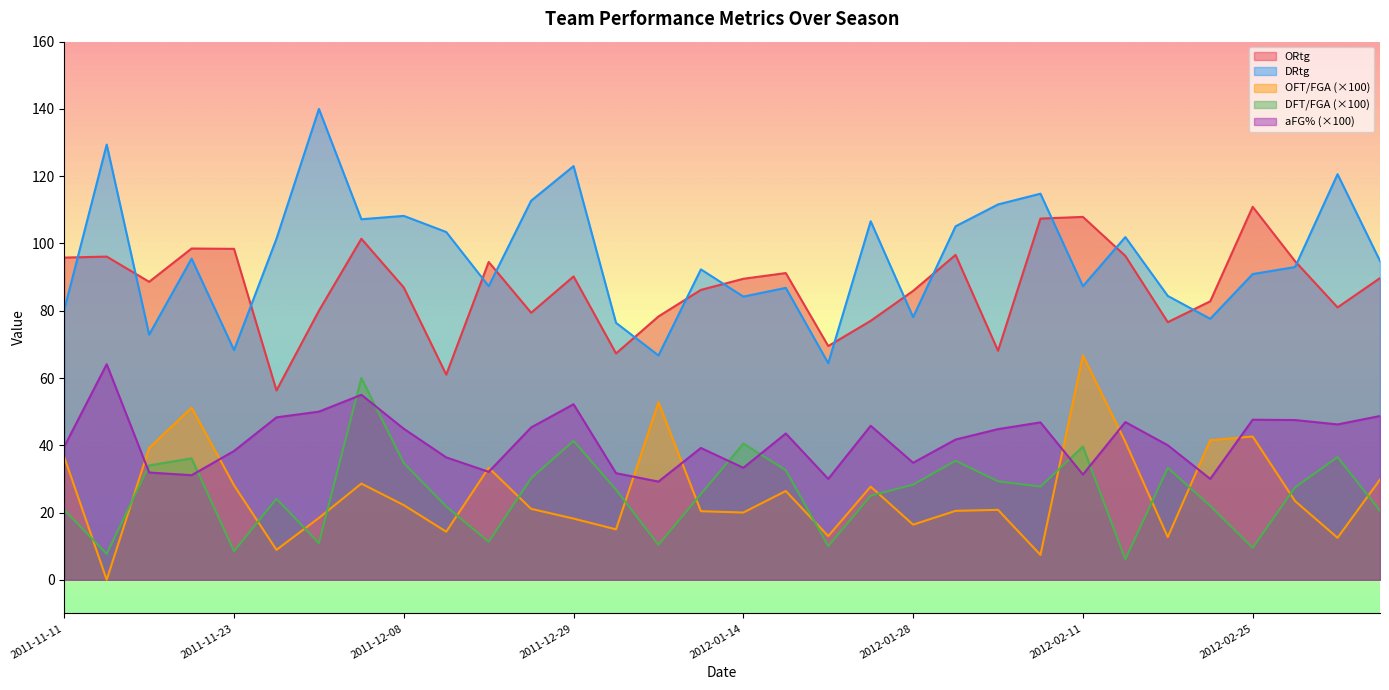

Reading left to right, list all the values displayed in this chart.

ORtg: 2011-11-11=95.8	2011-11-15=96.1	2011-11-18=88.6	2011-11-20=98.5	2011-11-23=98.4	2011-11-27=56.3	2011-11-29=80.0	2011-12-01=101.4	2011-12-08=86.9	2011-12-10=61.0	2011-12-20=94.5	2011-12-22=79.4	2011-12-29=90.2	2011-12-30=67.3	2012-01-07=78.3	2012-01-11=86.2	2012-01-14=89.5	2012-01-18=91.2	2012-01-21=69.5	2012-01-24=77.0	2012-01-28=85.9	2012-02-01=96.6	2012-02-04=68.1	2012-02-08=107.4	2012-02-11=107.9	2012-02-14=96.3	2012-02-18=76.6	2012-02-22=82.8	2012-02-25=110.9	2012-02-29=94.7	2012-03-03=81.0	2012-03-05=89.7
DRtg: 2011-11-11=80.3	2011-11-15=129.4	2011-11-18=72.9	2011-11-20=95.5	2011-11-23=68.3	2011-11-27=101.4	2011-11-29=140.0	2011-12-01=107.2	2011-12-08=108.2	2011-12-10=103.4	2011-12-20=87.3	2011-12-22=112.7	2011-12-29=123.0	2011-12-30=76.4	2012-01-07=66.7	2012-01-11=92.3	2012-01-14=84.2	2012-01-18=86.8	2012-01-21=64.4	2012-01-24=106.6	2012-01-28=78.1	2012-02-01=105.1	2012-02-04=111.6	2012-02-08=114.8	2012-02-11=87.3	2012-02-14=101.9	2012-02-18=84.4	2012-02-22=77.6	2012-02-25=90.9	2012-02-29=93.0	2012-03-03=120.6	2012-03-05=94.8
OFT/FGA: 2011-11-11=36.5	2011-11-15=0.0	2011-11-18=39.2	2011-11-20=51.2	2011-11-23=28.1	2011-11-27=8.9	2011-11-29=18.4	2011-12-01=28.6	2011-12-08=22.2	2011-12-10=14.3	2011-12-20=33.3	2011-12-22=21.1	2011-12-29=18.2	2011-12-30=15.0	2012-01-07=52.8	2012-01-11=20.4	2012-01-14=20.0	2012-01-18=26.4	2012-01-21=13.0	2012-01-24=27.7	2012-01-28=16.4	2012-02-01=20.5	2012-02-04=20.8	2012-02-08=7.4	2012-02-11=66.7	2012-02-14=41.0	2012-02-18=12.7	2012-02-22=41.5	2012-02-25=42.6	2012-02-29=23.4	2012-03-03=12.5	2012-03-05=29.8
DFT/FGA: 2011-11-11=20.8	2011-11-15=7.7	2011-11-18=34.0	2011-11-20=36.1	2011-11-23=8.5	2011-11-27=24.1	2011-11-29=10.9	2011-12-01=60.0	2011-12-08=34.7	2011-12-10=21.8	2011-12-20=11.3	2011-12-22=30.2	2011-12-29=41.3	2011-12-30=26.8	2012-01-07=10.4	2012-01-11=25.5	2012-01-14=40.5	2012-01-18=32.6	2012-01-21=10.0	2012-01-24=25.0	2012-01-28=28.3	2012-02-01=35.4	2012-02-04=29.3	2012-02-08=27.7	2012-02-11=39.6	2012-02-14=6.1	2012-02-18=33.3	2012-02-22=22.0	2012-02-25=9.5	2012-02-29=27.5	2012-03-03=36.5	2012-03-05=20.5
aFG%: 2011-11-11=39.6	2011-11-15=64.1	2011-11-18=31.9	2011-11-20=31.1	2011-11-23=38.3	2011-11-27=48.3	2011-11-29=50.0	2011-12-01=55.0	2011-12-08=44.9	2011-12-10=36.4	2011-12-20=32.1	2011-12-22=45.3	2011-12-29=52.2	2011-12-30=31.7	2012-01-07=29.2	2012-01-11=39.2	2012-01-14=33.3	2012-01-18=43.5	2012-01-21=30.0	2012-01-24=45.8	2012-01-28=34.8	2012-02-01=41.7	2012-02-04=44.8	2012-02-08=46.8	2012-02-11=31.3	2012-02-14=46.9	2012-02-18=40.0	2012-02-22=30.0	2012-02-25=47.6	2012-02-29=47.5	2012-03-03=46.2	2012-03-05=48.7